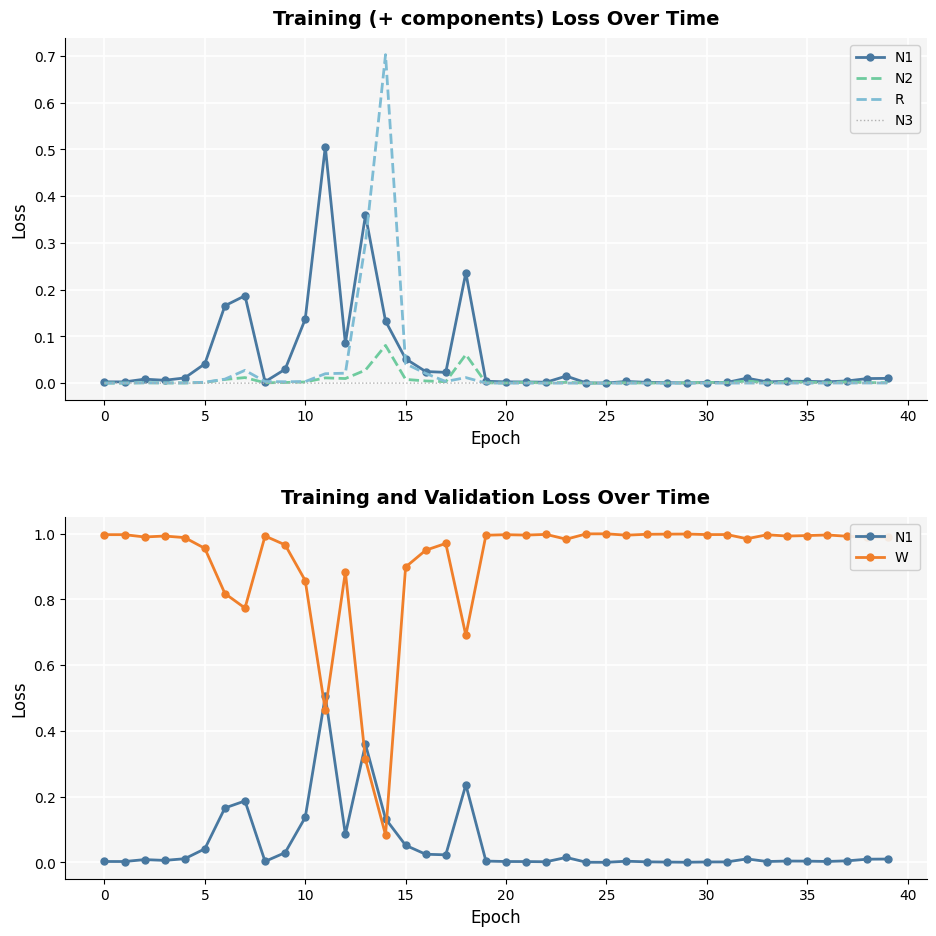

How many intersections are there between N3 and R?

2